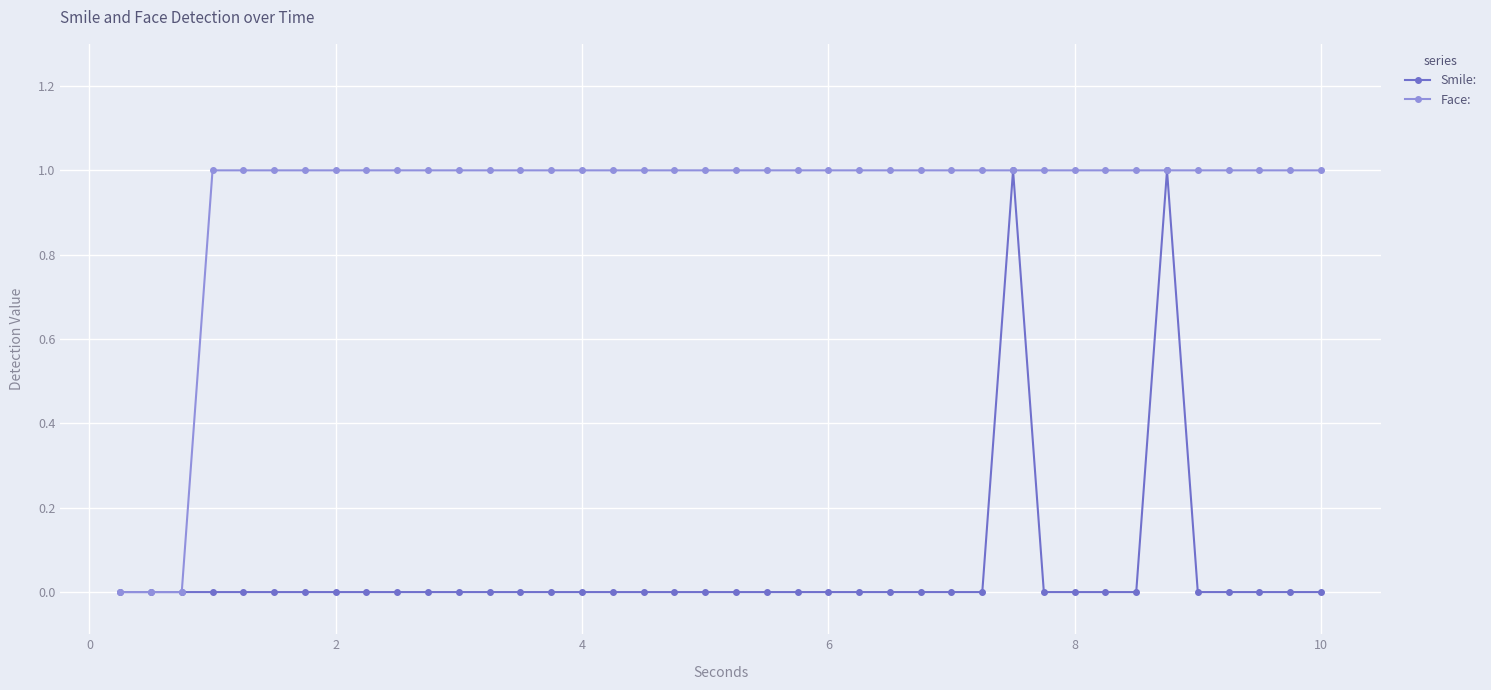

Which series has the largest total across all categories?

Face: